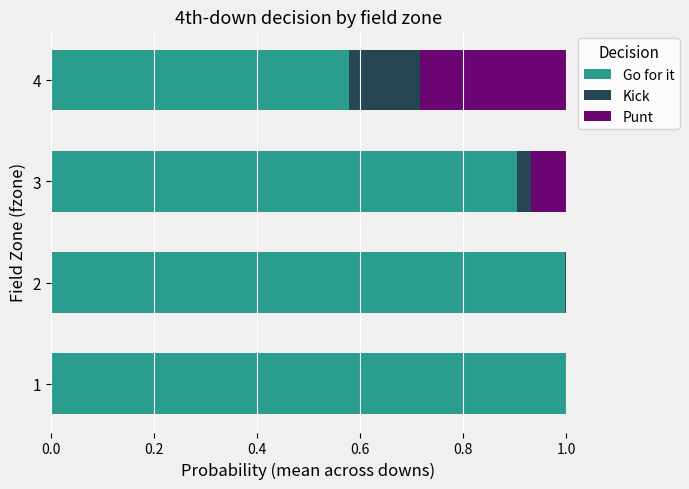

What is the maximum value for Go for it?

1.0